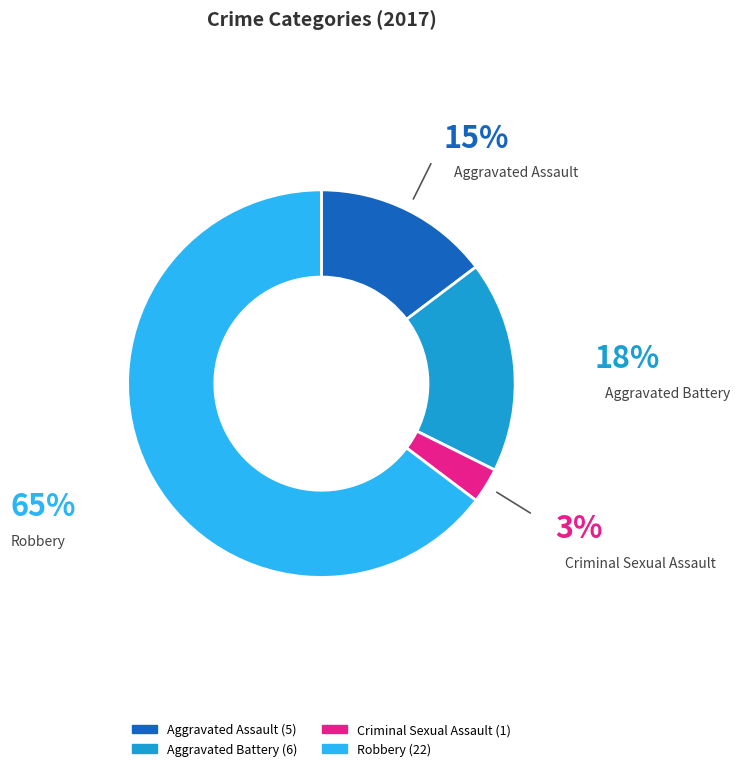

Is it true that Aggravated Battery is 5% of the pie?

False